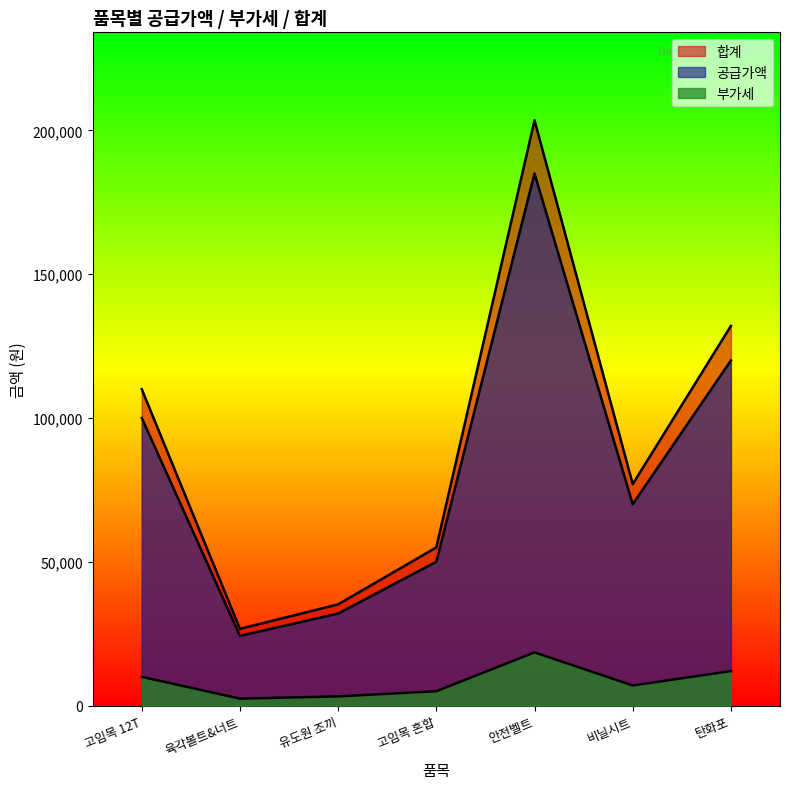

At which category is the sum across all series the highest?

안전벨트